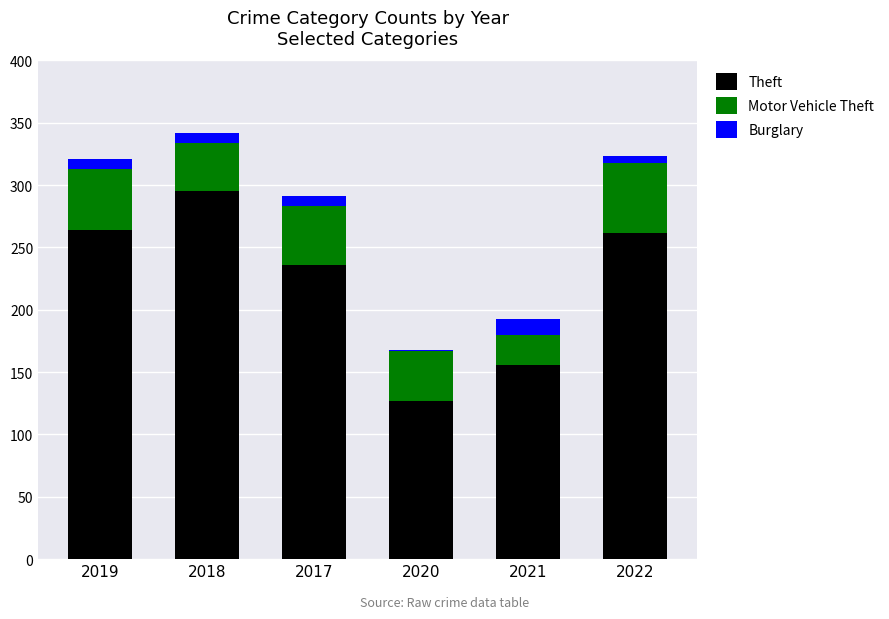

What is the total value across all series at 2018?

342